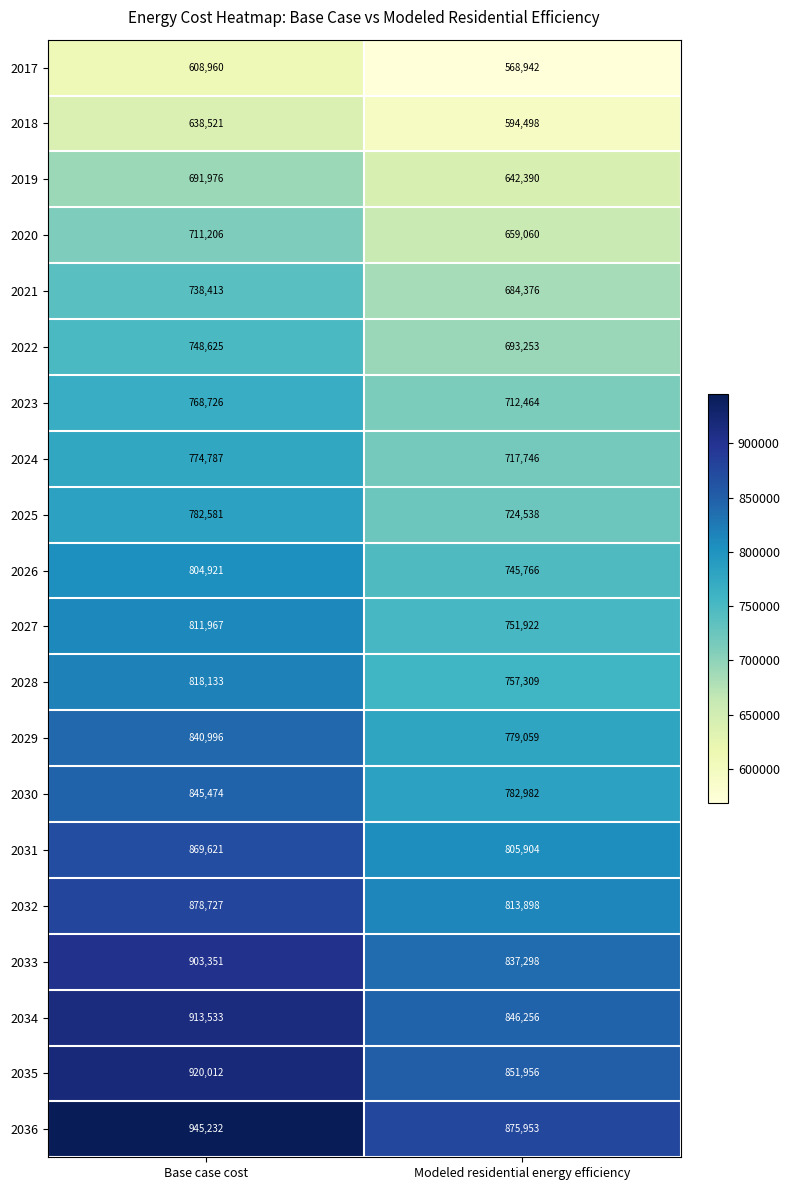

Rank the series by their maximum value, from highest to lowest.

2036, 2035, 2034, 2033, 2032, 2031, 2030, 2029, 2028, 2027, 2026, 2025, 2024, 2023, 2022, 2021, 2020, 2019, 2018, 2017